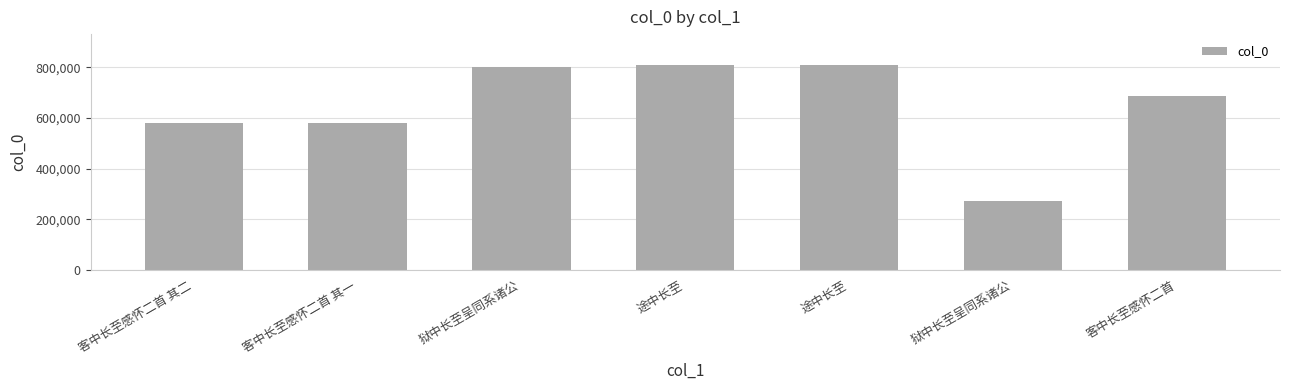

Approximately how many times larger is the value at 狱中长至呈同系诸公 compared to 途中长至?

1.0